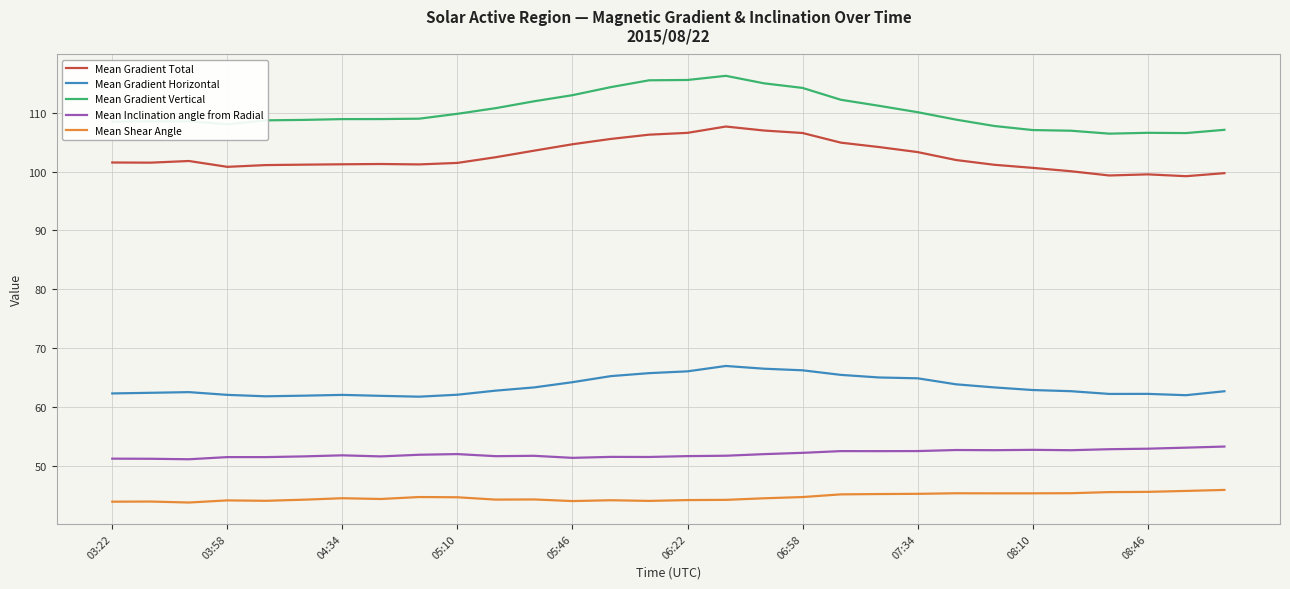

What are all the series names shown in the legend?

Mean Gradient Total, Mean Gradient Horizontal, Mean Gradient Vertical, Mean Inclination angle from Radial, Mean Shear Angle